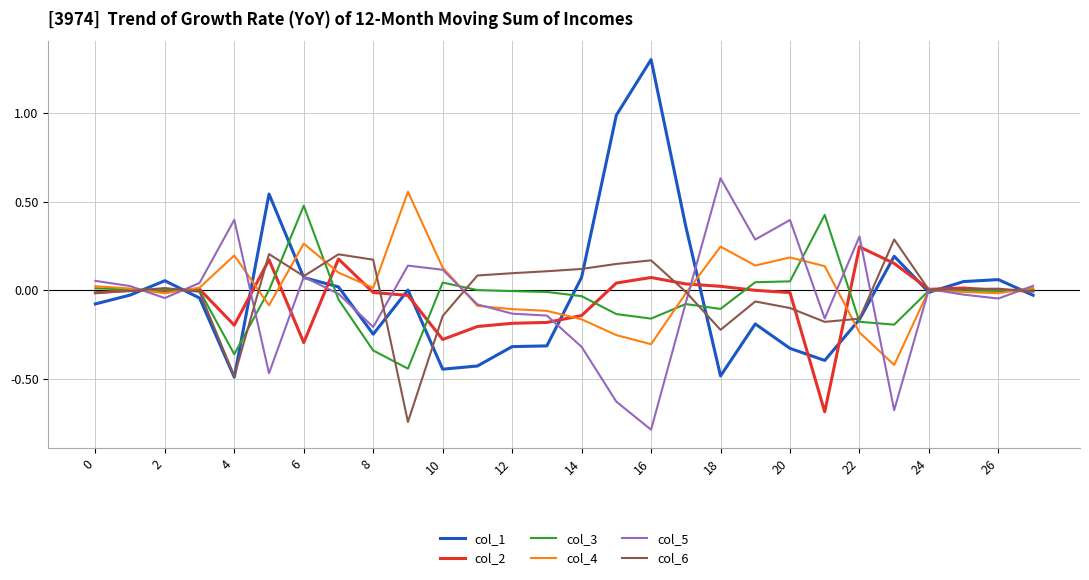

Which series has the widest spread of values?

col_1